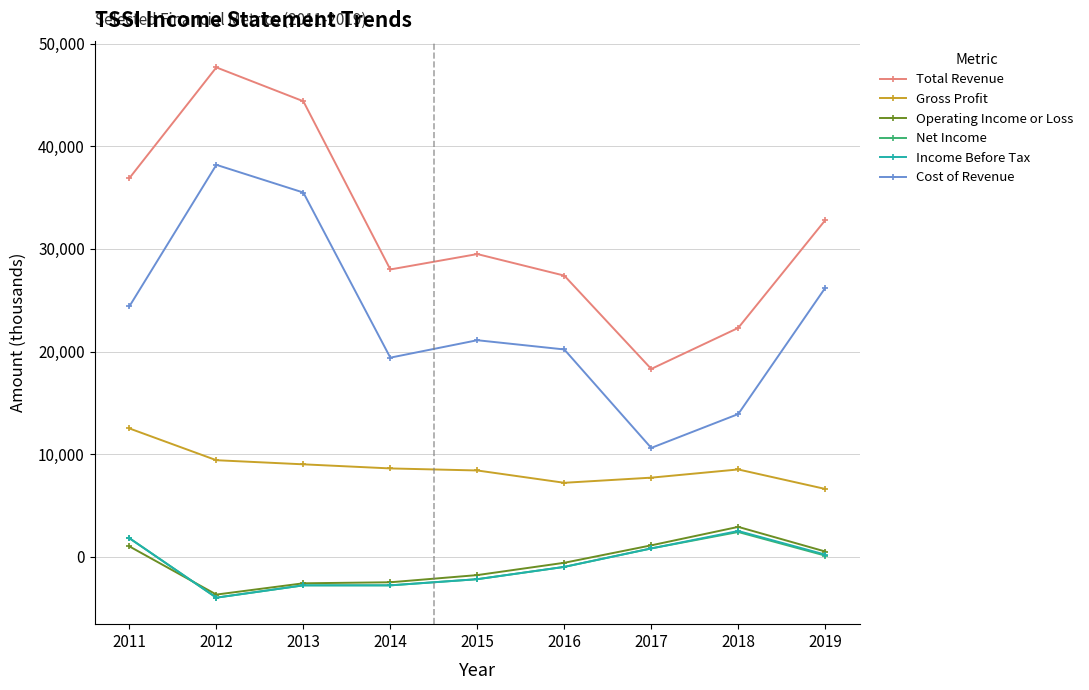

The Operating Income or Loss series shows -2600 at 2013. True or false?

True